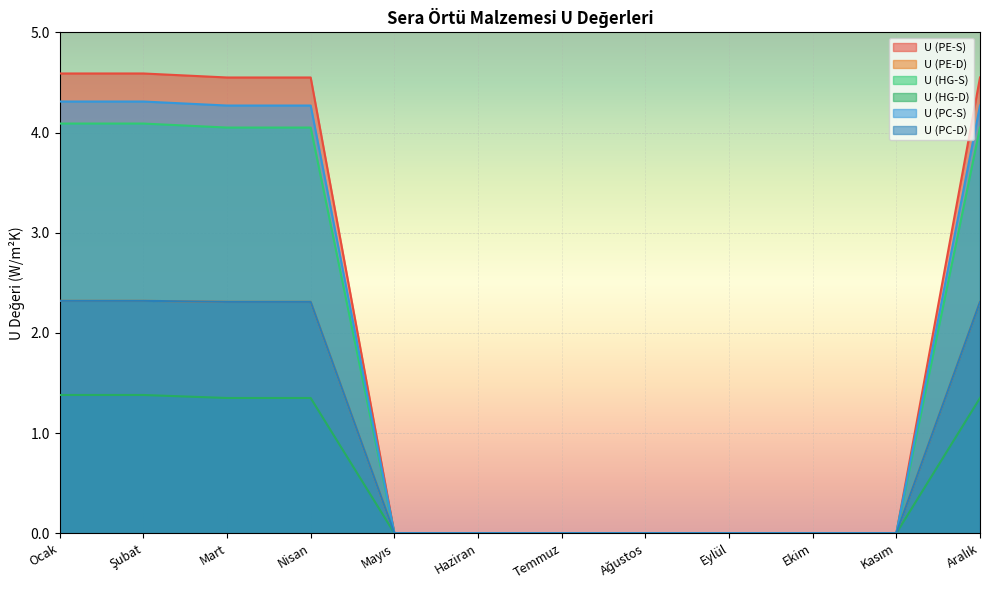

Reading left to right, transcribe all the data shown in this chart.

U (PE-S): 4.6	4.6	4.5	4.5	0.0	0.0	0.0	0.0	0.0	0.0	0.0	4.5
U (PE-D): 2.3	2.3	2.3	2.3	0.0	0.0	0.0	0.0	0.0	0.0	0.0	2.3
U (HG-S): 4.1	4.1	4.0	4.0	0.0	0.0	0.0	0.0	0.0	0.0	0.0	4.0
U (HG-D): 1.4	1.4	1.4	1.4	0.0	0.0	0.0	0.0	0.0	0.0	0.0	1.4
U (PC-S): 4.3	4.3	4.3	4.3	0.0	0.0	0.0	0.0	0.0	0.0	0.0	4.3
U (PC-D): 2.3	2.3	2.3	2.3	0.0	0.0	0.0	0.0	0.0	0.0	0.0	2.3